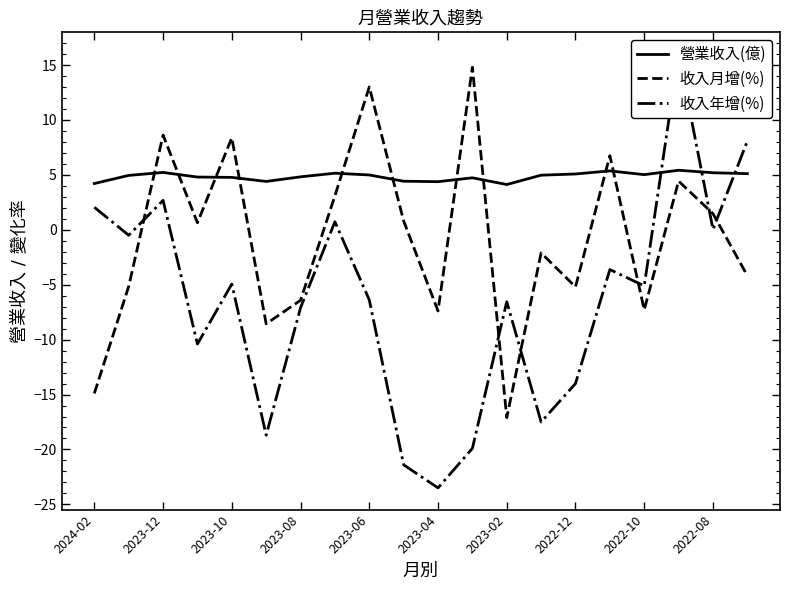

Does the chart display data point markers on the line(s)?

No